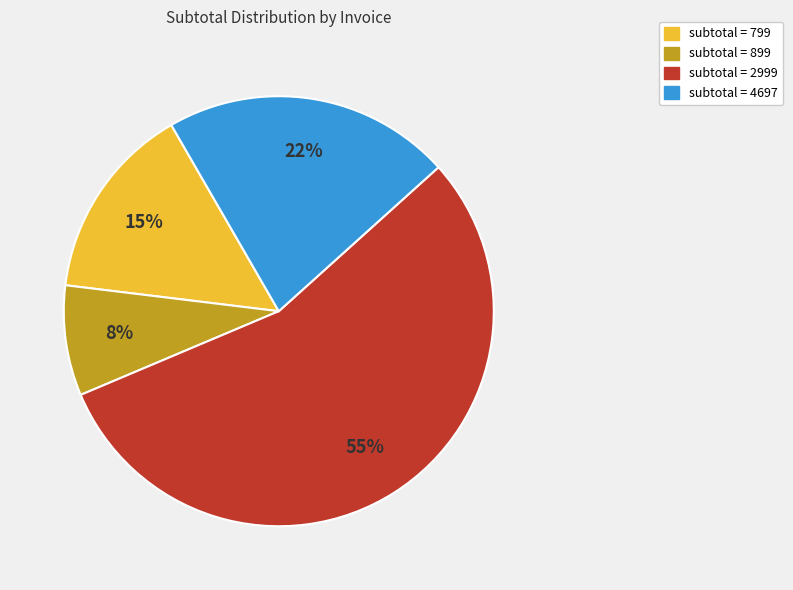

How many segments does this pie chart have?

4